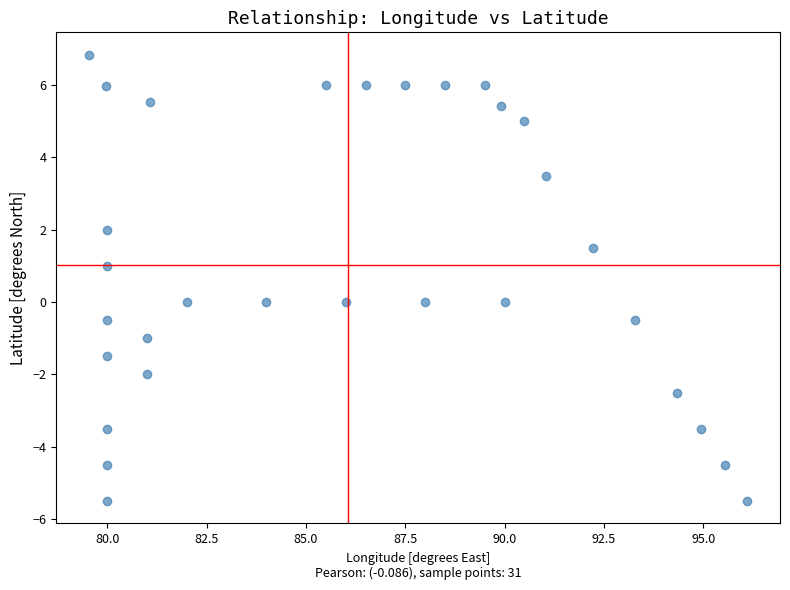

What is the range of Y values (max minus min)?

12.3